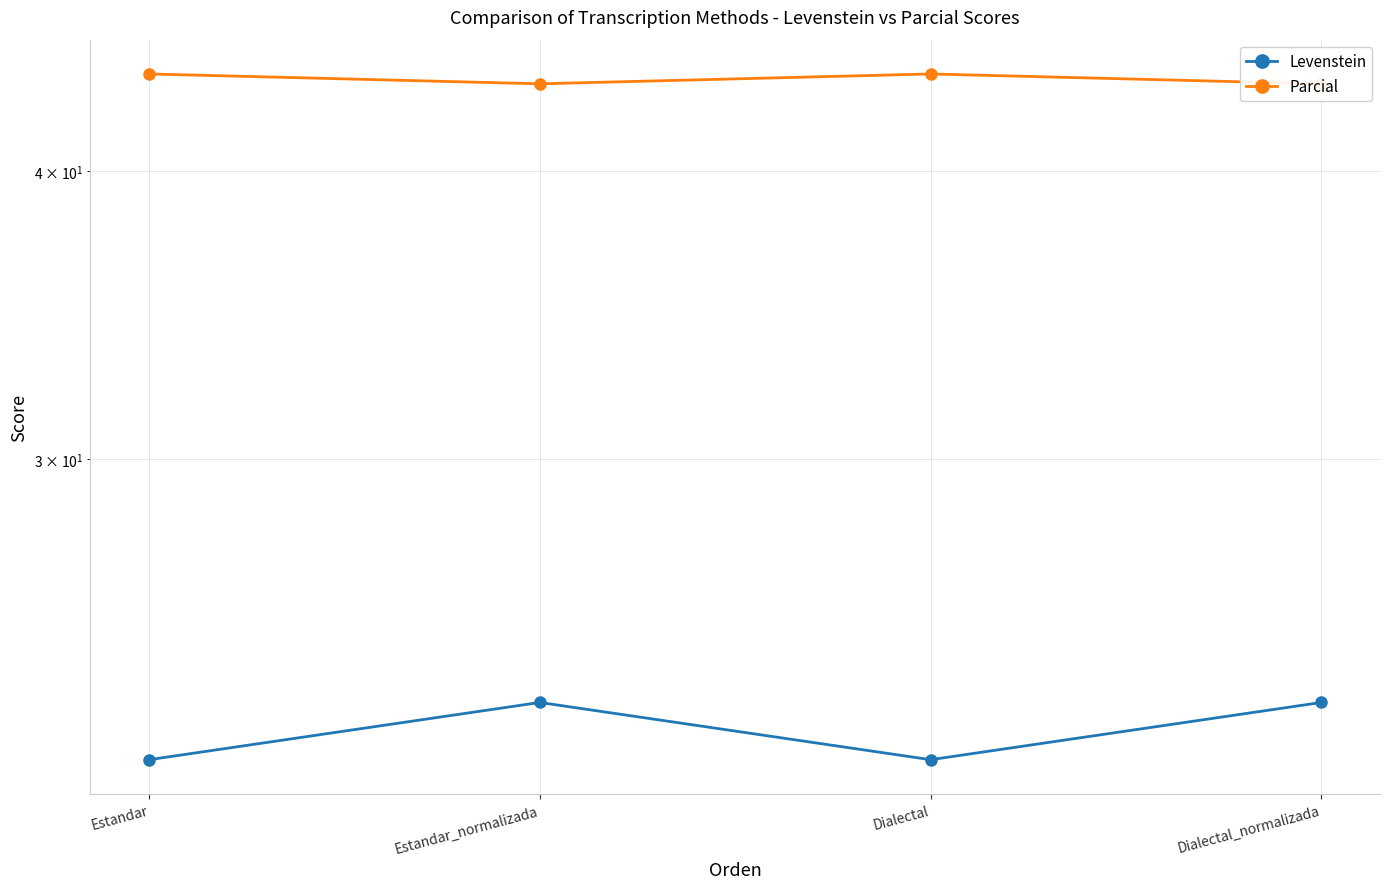

At which label does Parcial first exceed 44?

Estandar